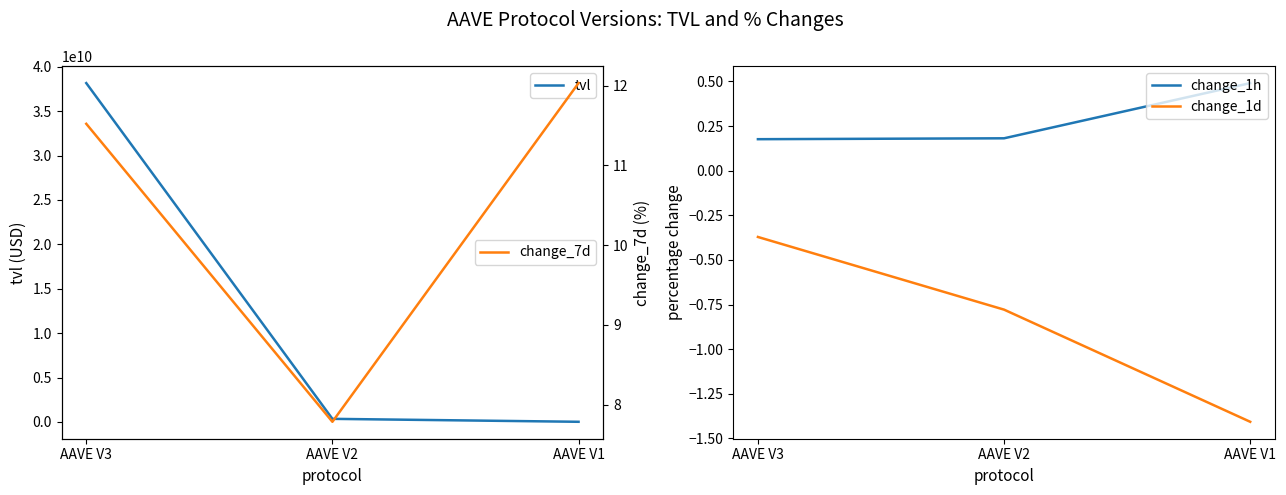

At AAVE V2, list the series in order from smallest to largest.

change_1d, change_1h, change_7d, tvl